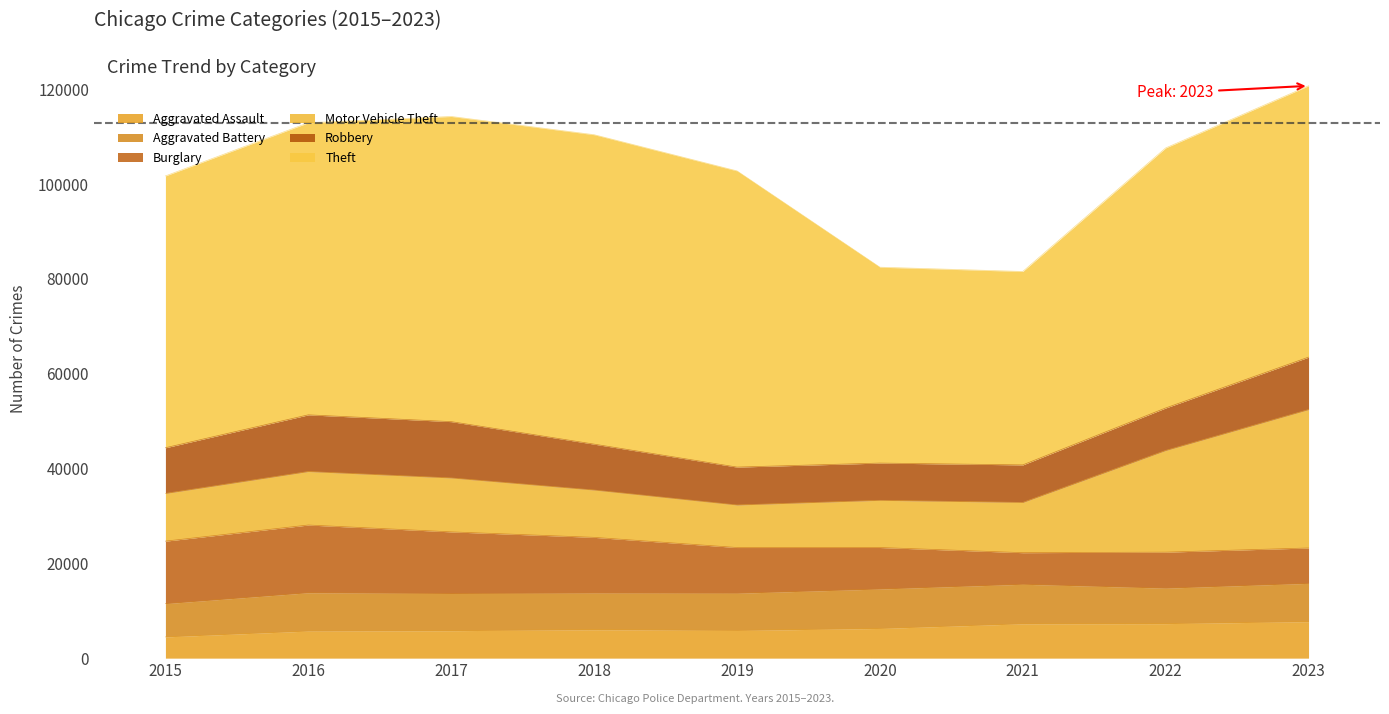

Reading left to right, extract all data points from this chart.

Aggravated Assault: 2015=4480	2016=5712	2017=5793	2018=6001	2019=5841	2020=6264	2021=7242	2022=7280	2023=7704
Aggravated Battery: 2015=7019	2016=8086	2017=7845	2018=7735	2019=7858	2020=8319	2021=8347	2022=7488	2023=8076
Burglary: 2015=13184	2016=14289	2017=13001	2018=11747	2019=9638	2020=8758	2021=6662	2022=7594	2023=7462
Motor Vehicle Theft: 2015=10068	2016=11286	2017=11380	2018=9985	2019=8977	2020=9959	2021=10602	2022=21457	2023=29205
Robbery: 2015=9638	2016=11960	2017=11880	2018=9681	2019=7995	2020=7855	2021=7918	2022=8963	2023=11059
Theft: 2015=57350	2016=61623	2017=64386	2018=65288	2019=62494	2020=41328	2021=40809	2022=54863	2023=57245